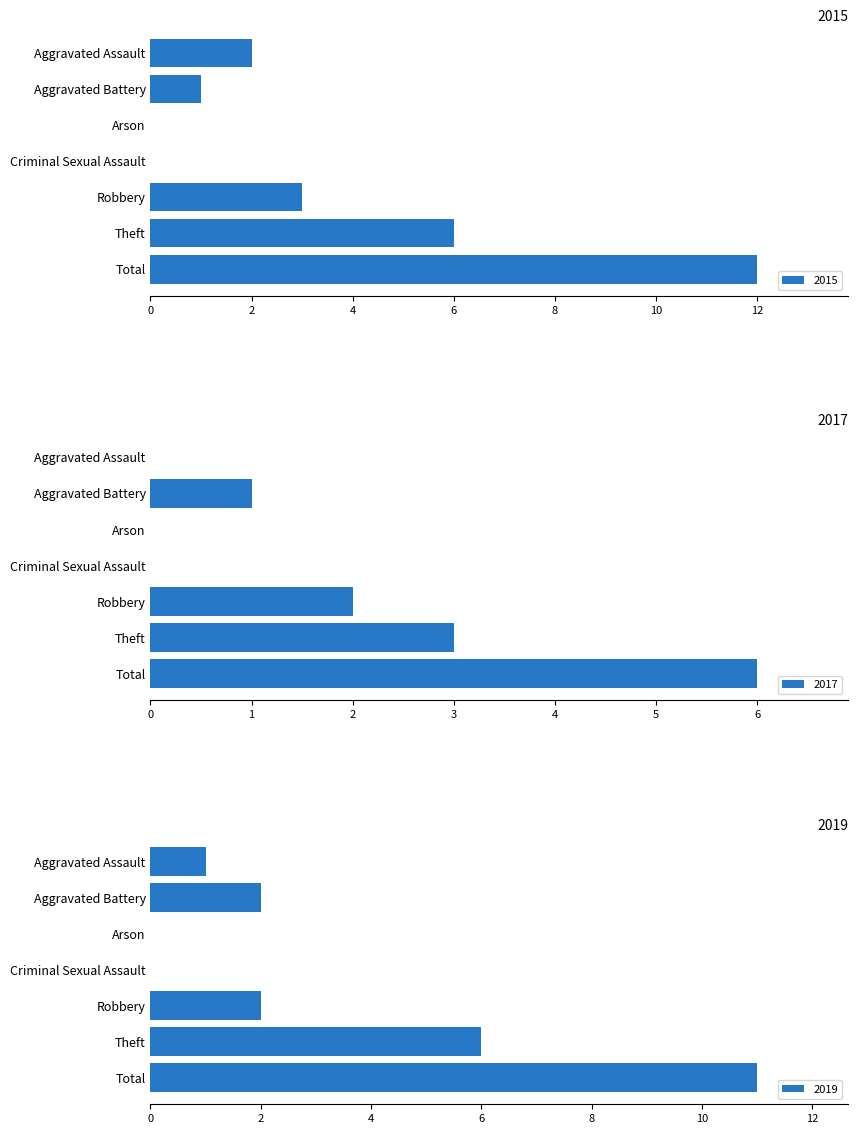

What is the sum of the 2017 values at Criminal Sexual Assault and Robbery?

2